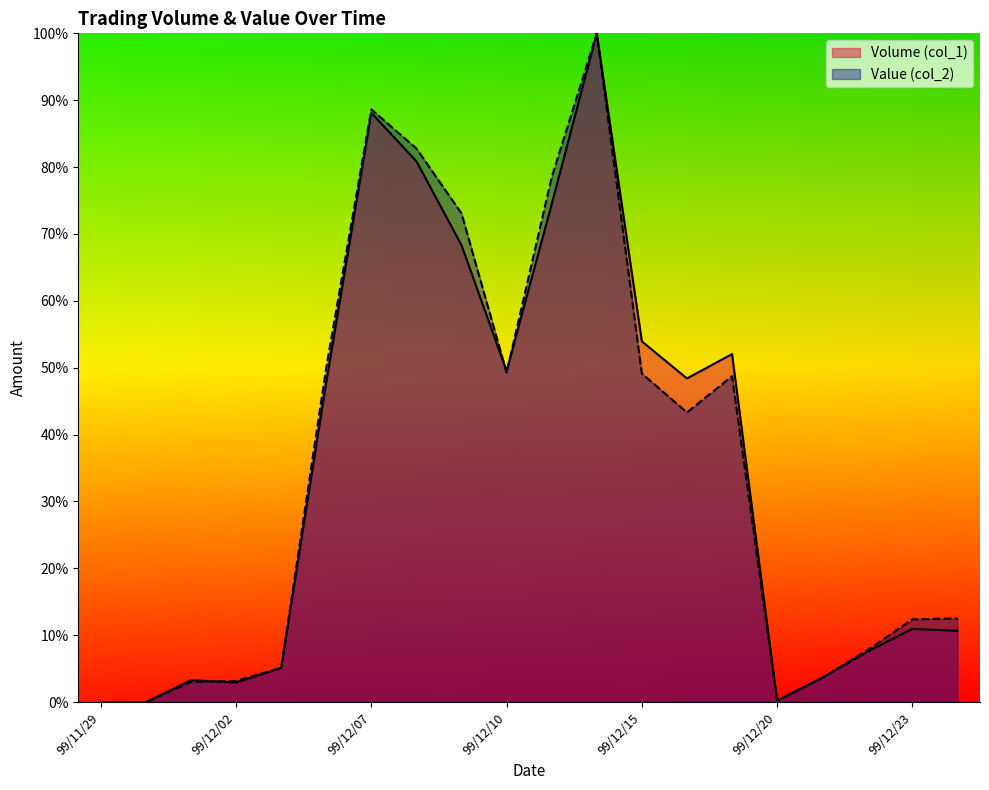

What is the label of the 15th point from the left?

99/12/17